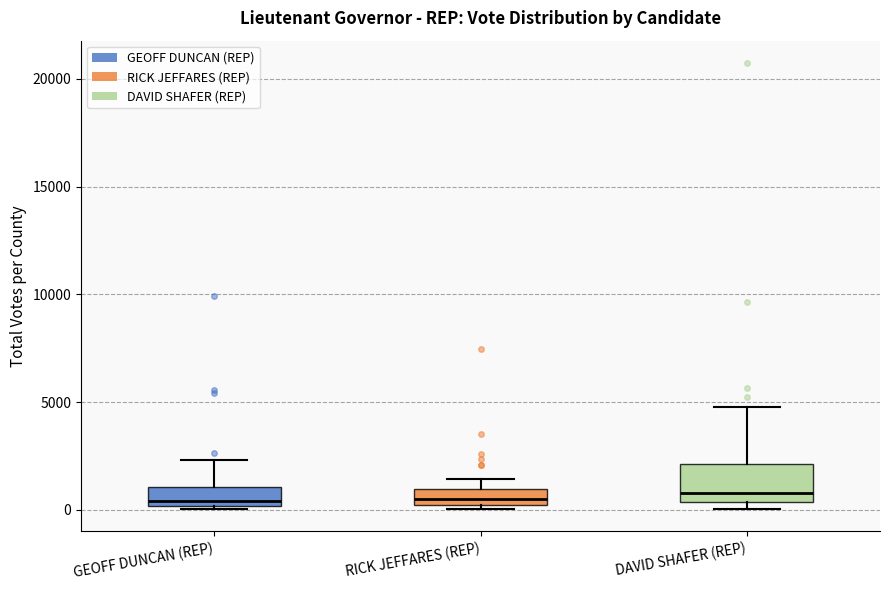

Which box is the tallest, from its lower edge to its upper edge?

DAVID SHAFER (REP)